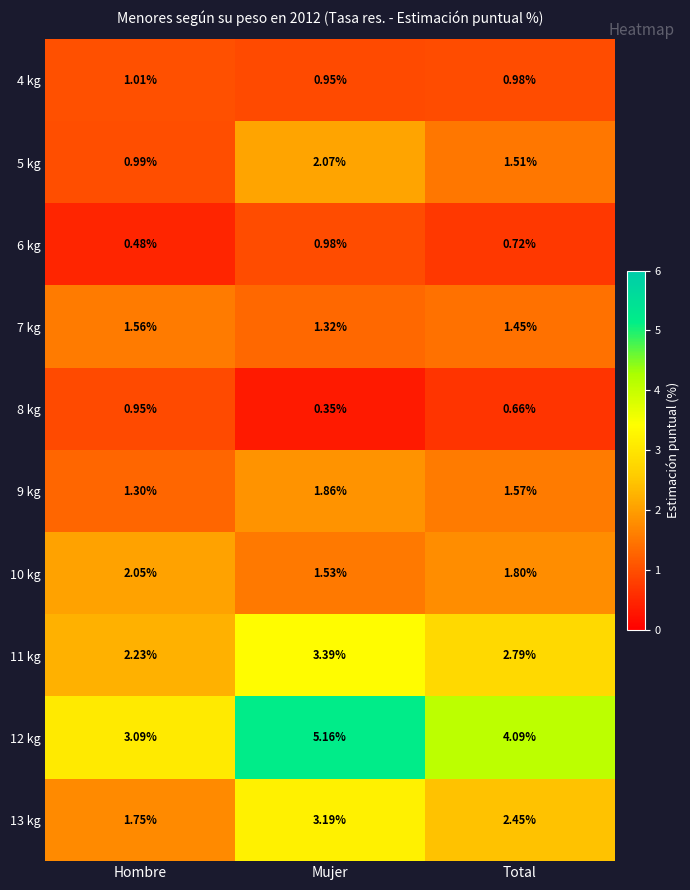

At which category is the sum across all series the highest?

Mujer